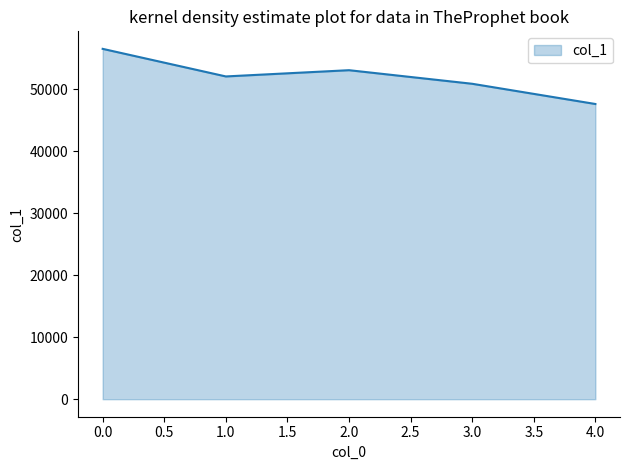

What is the sum of the values at 0.0 and 2.0?

109533